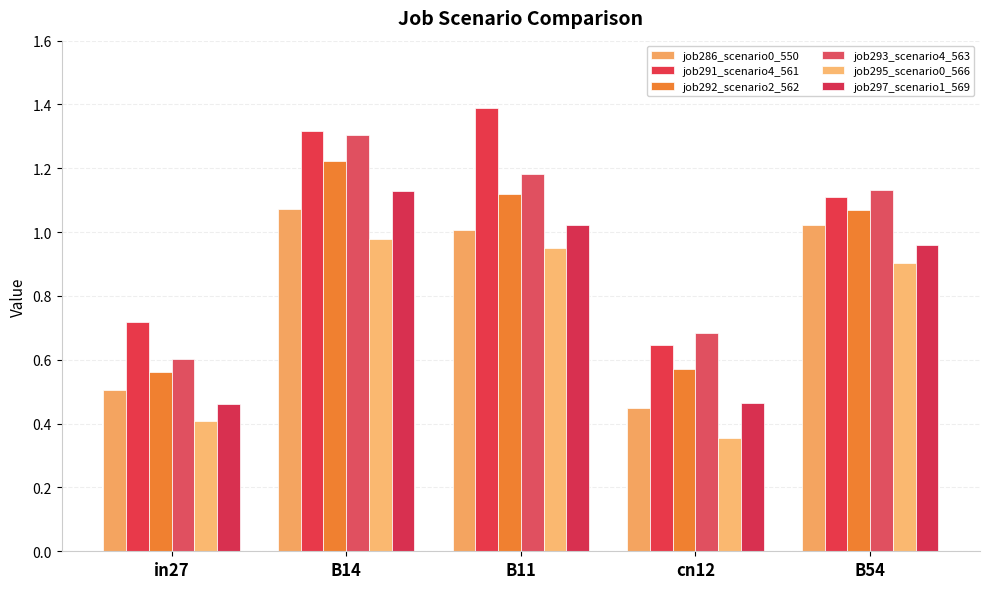

What is the difference between the job292_scenario2_562 values at B54 and B14?

0.2